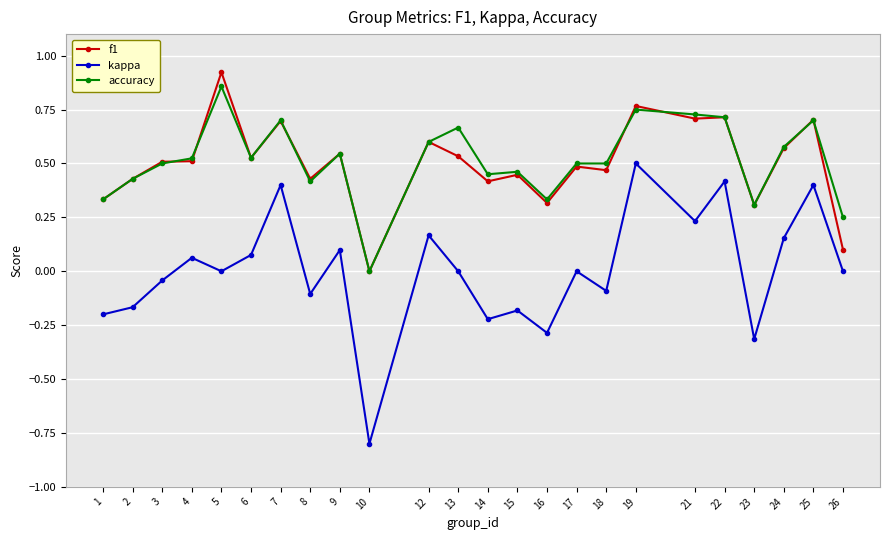

Is the value of accuracy at 7 greater than the value of kappa at 21?

Yes